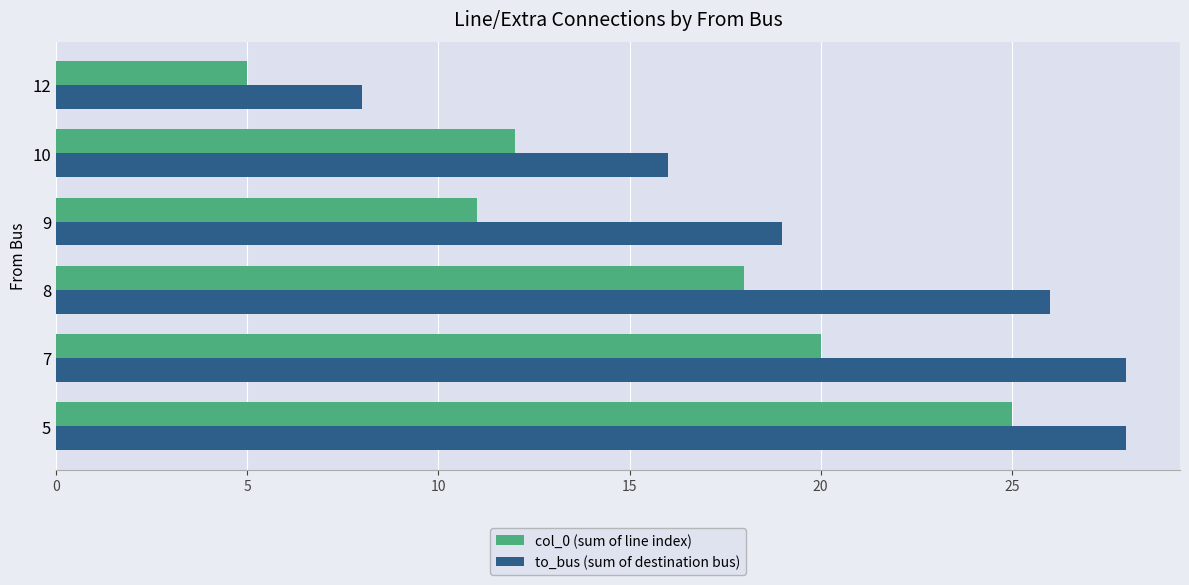

What is the minimum value shown in the chart?

5